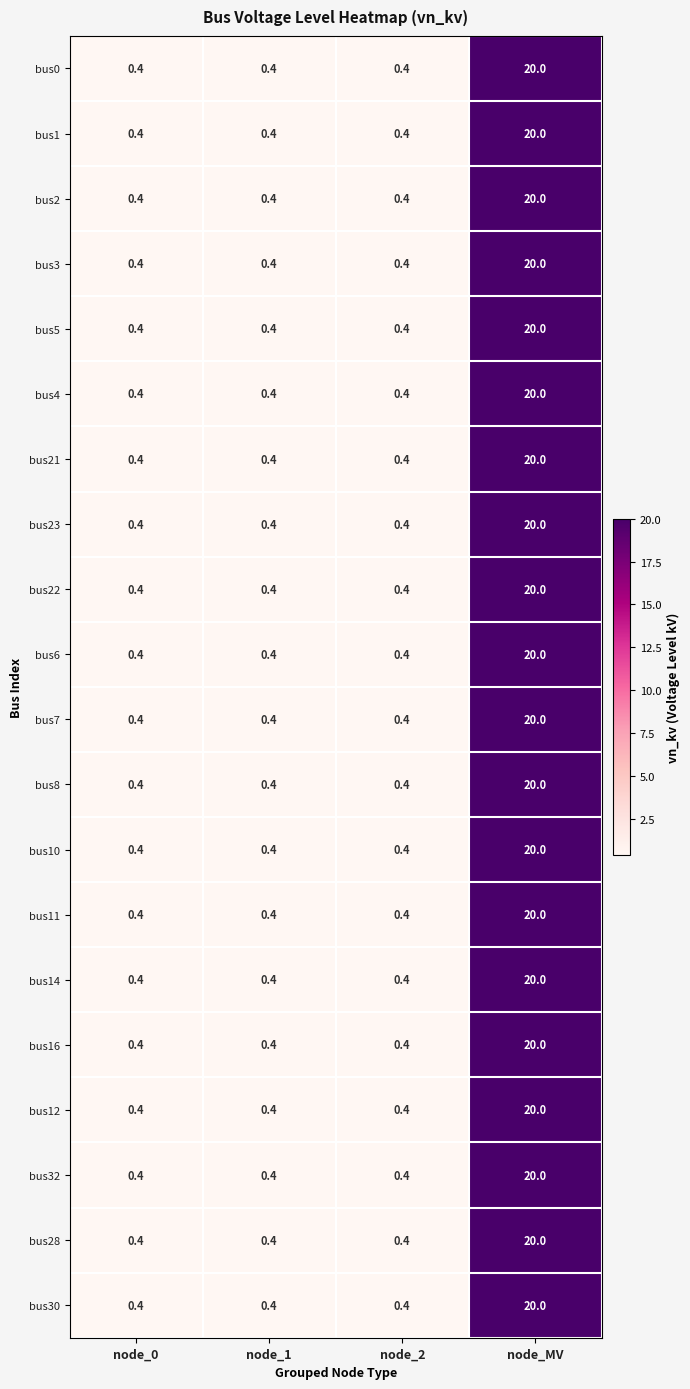

Is the value of bus5 at node_MV greater than the value of bus6 at node_1?

Yes